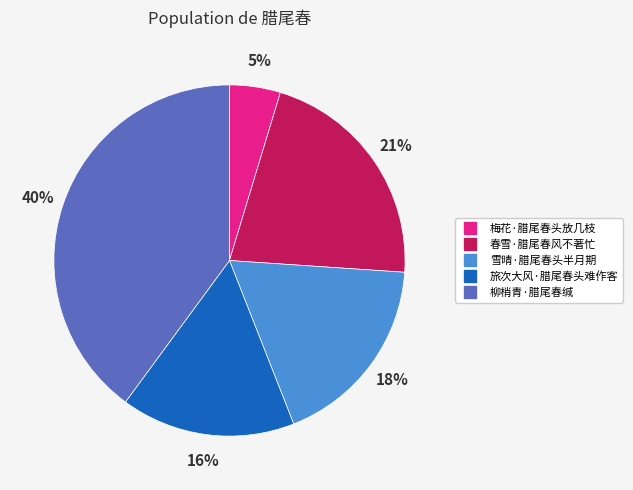

To the nearest percent, what percentage of the pie is 春雪·腊尾春风不著忙?

21%